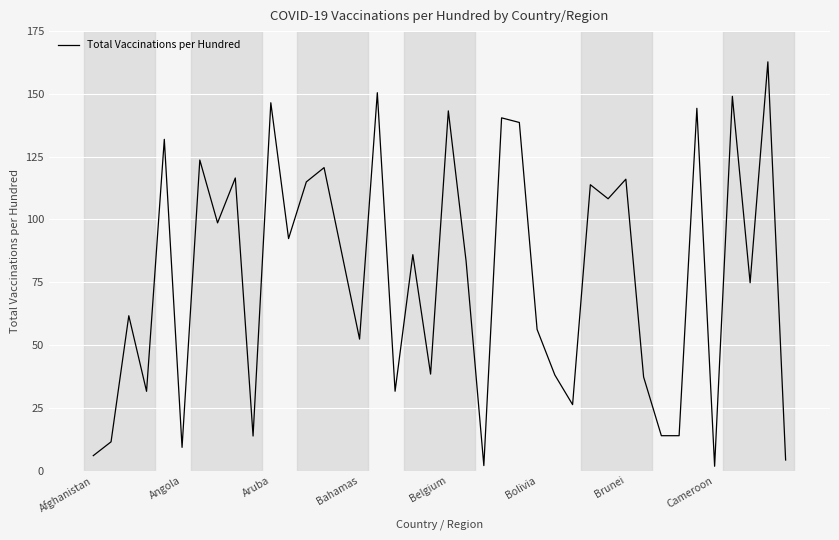

What is the difference between the maximum and minimum values?

161.0